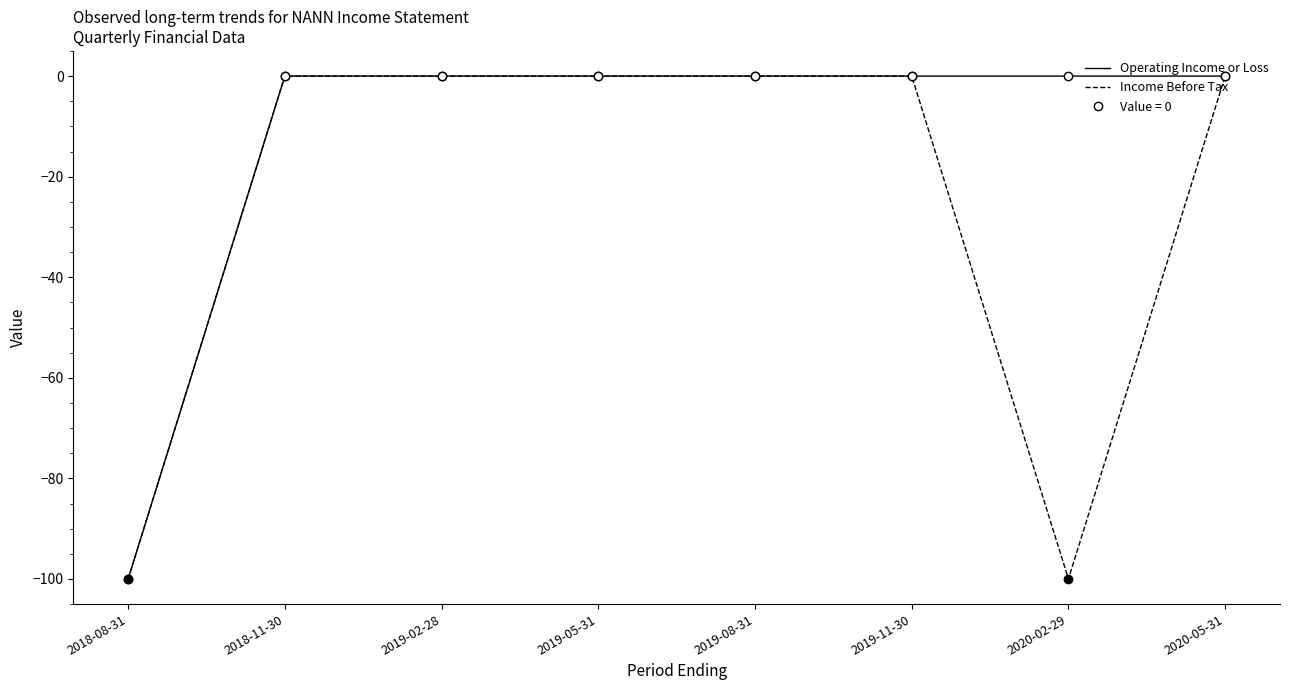

What position from the left is 2019-11-30?

6